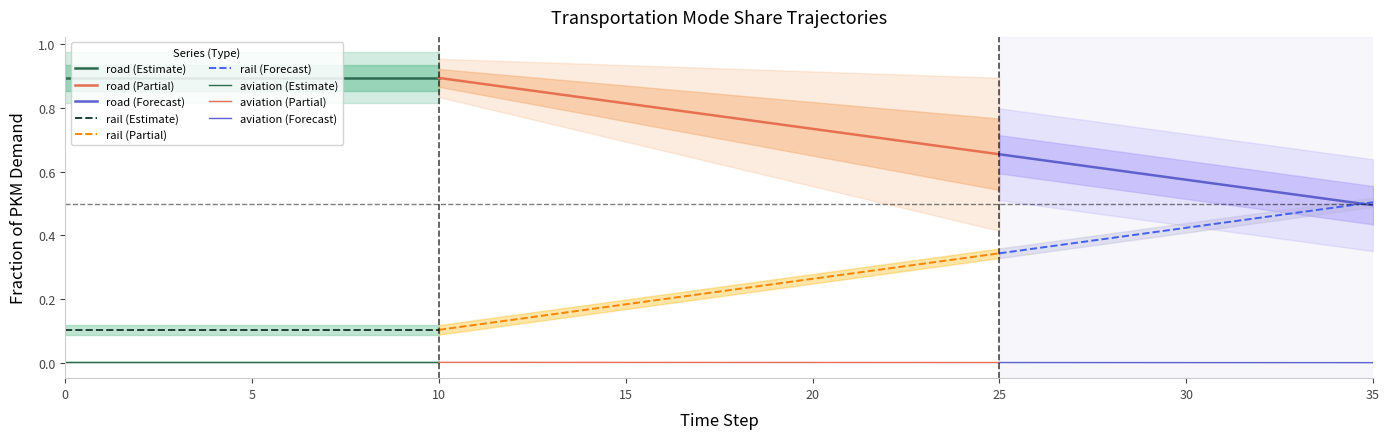

Count the frac_trns_pkm_dem_regional_road_heavy values in the range 0 to 1.

36